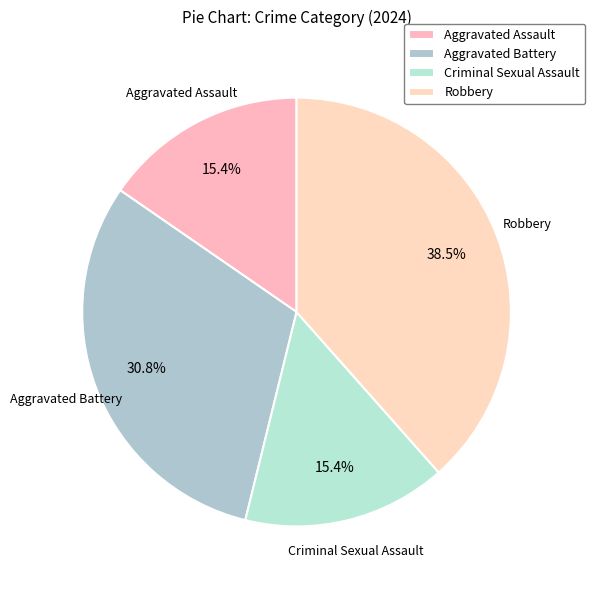

Does Aggravated Battery account for over 50% of the chart?

No